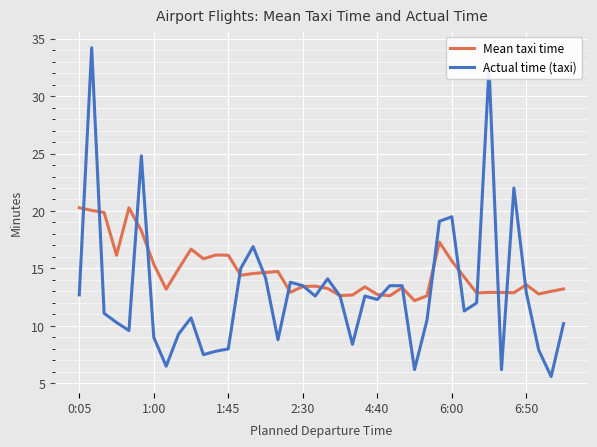

Which series has the largest range (max minus min)?

Actual time (taxi)